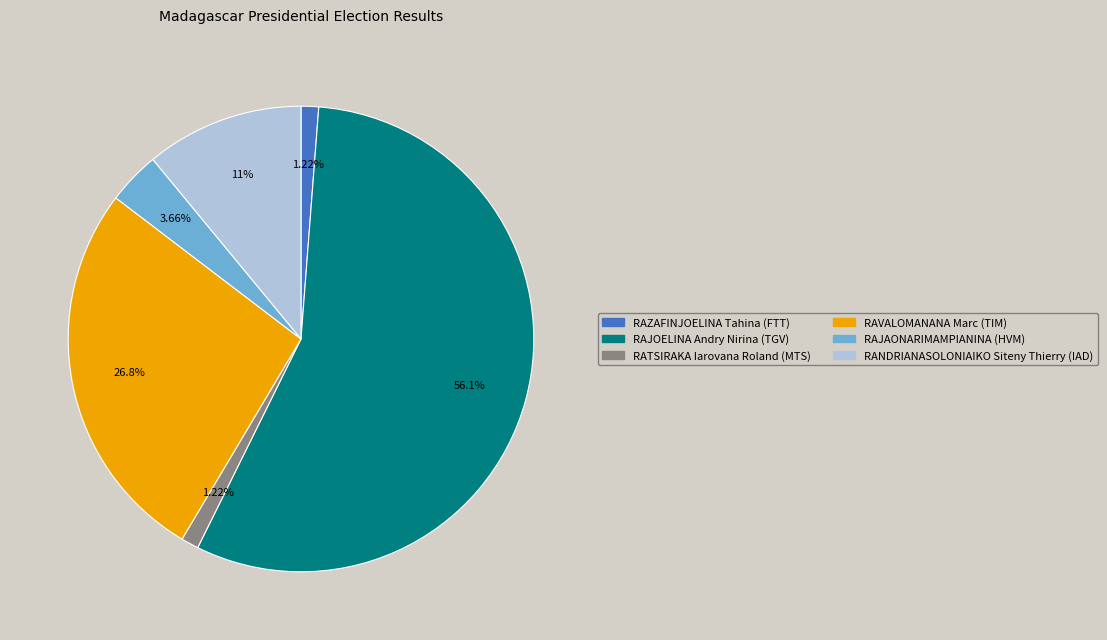

Which slice is the largest?

RAJOELINA Andry Nirina (TGV)